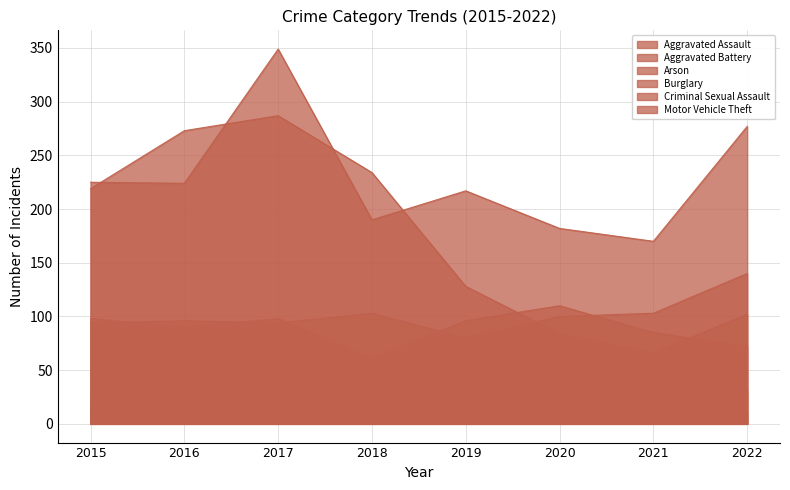

Count the Criminal Sexual Assault values in the range 24 to 32.

6